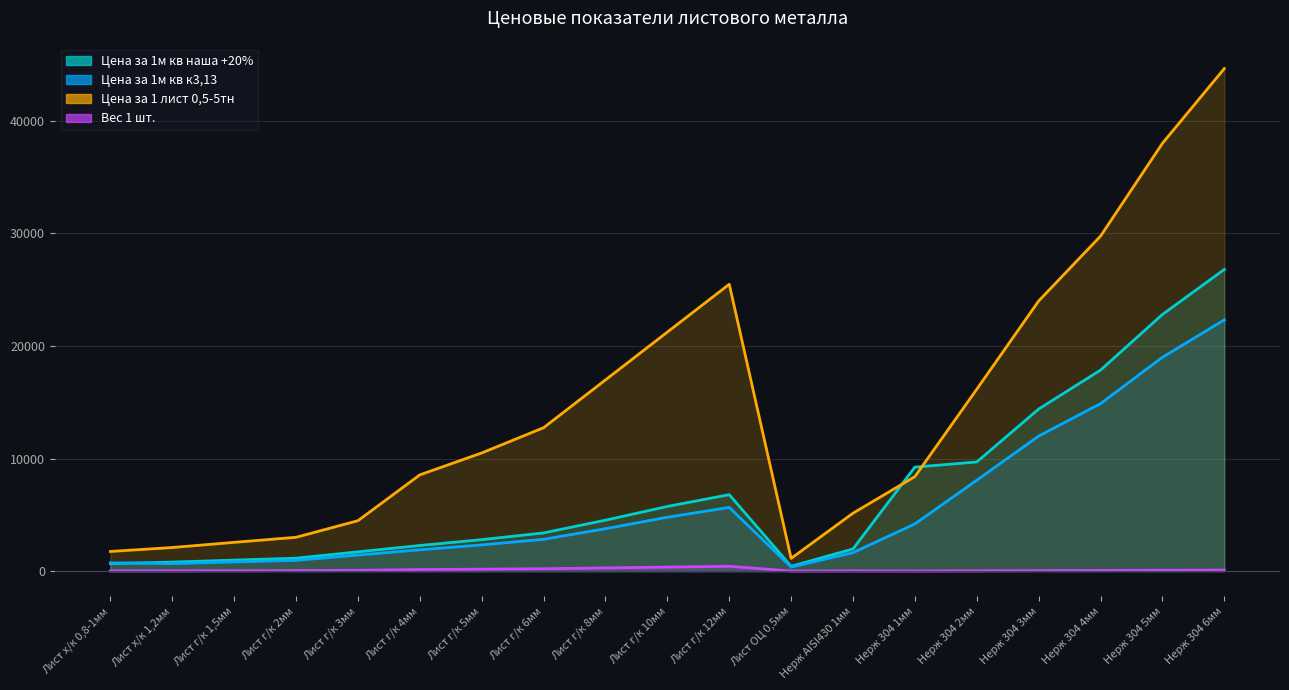

The value of Цена за 1м кв наша +20% at Лист ОЦ 0,5мм is 435.0. True or false?

True